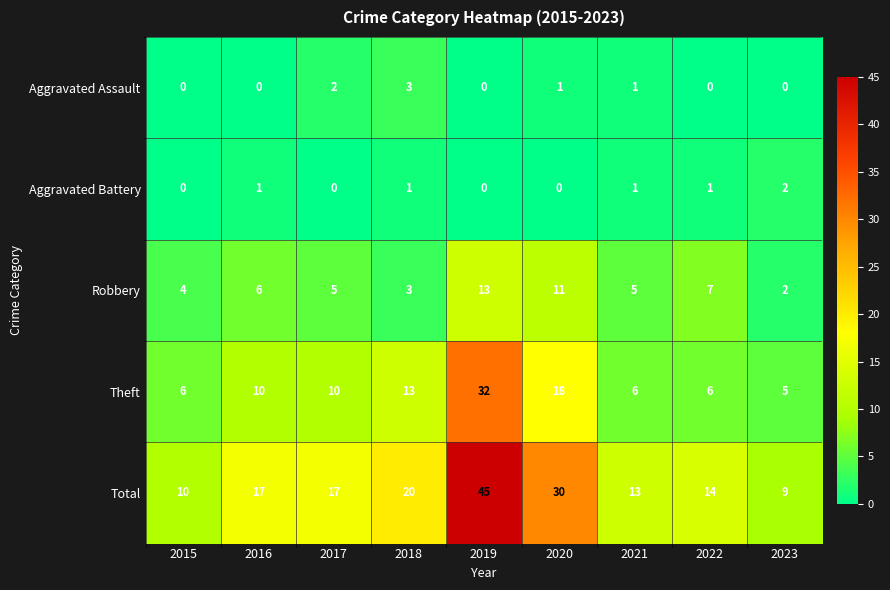

What is the total value across all series at 2022?

28